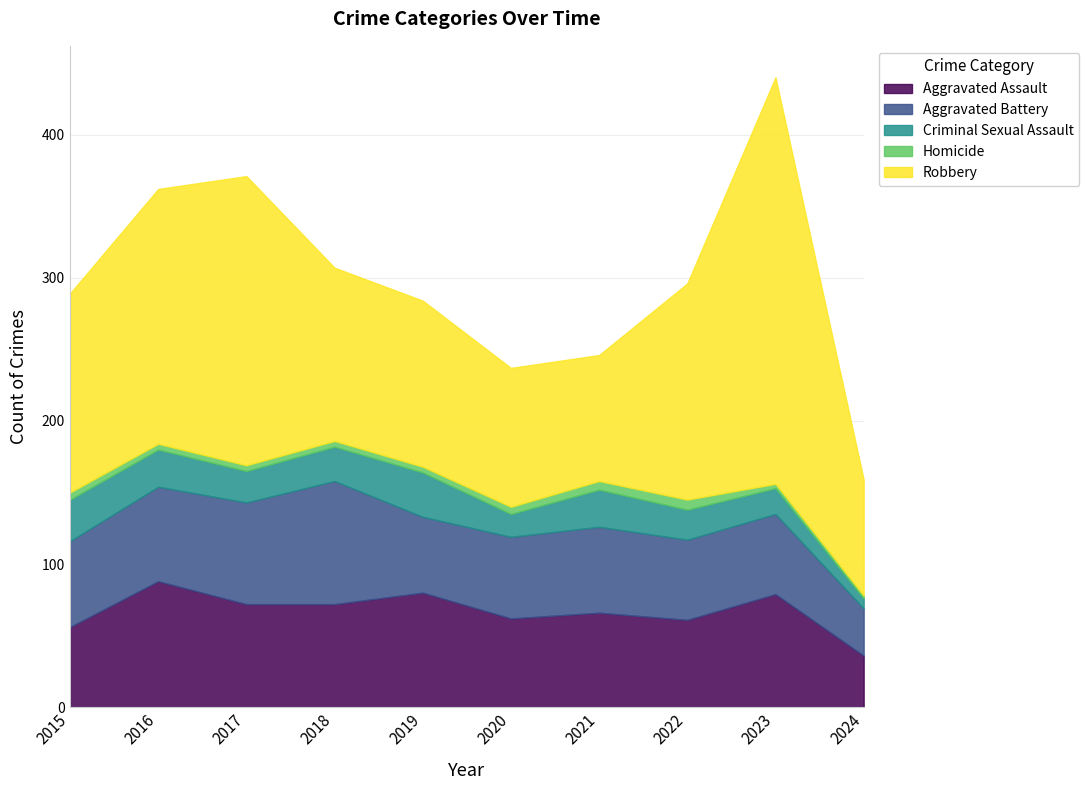

Which series has the widest spread of values?

Robbery